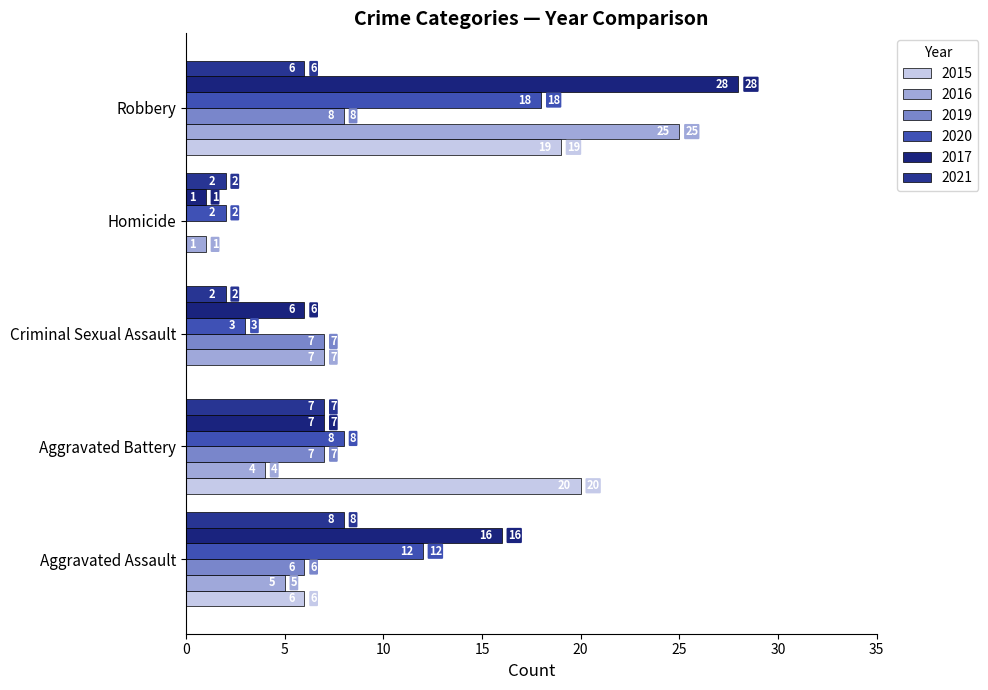

Which has a higher value, Aggravated Assault or Aggravated Battery?

Aggravated Battery